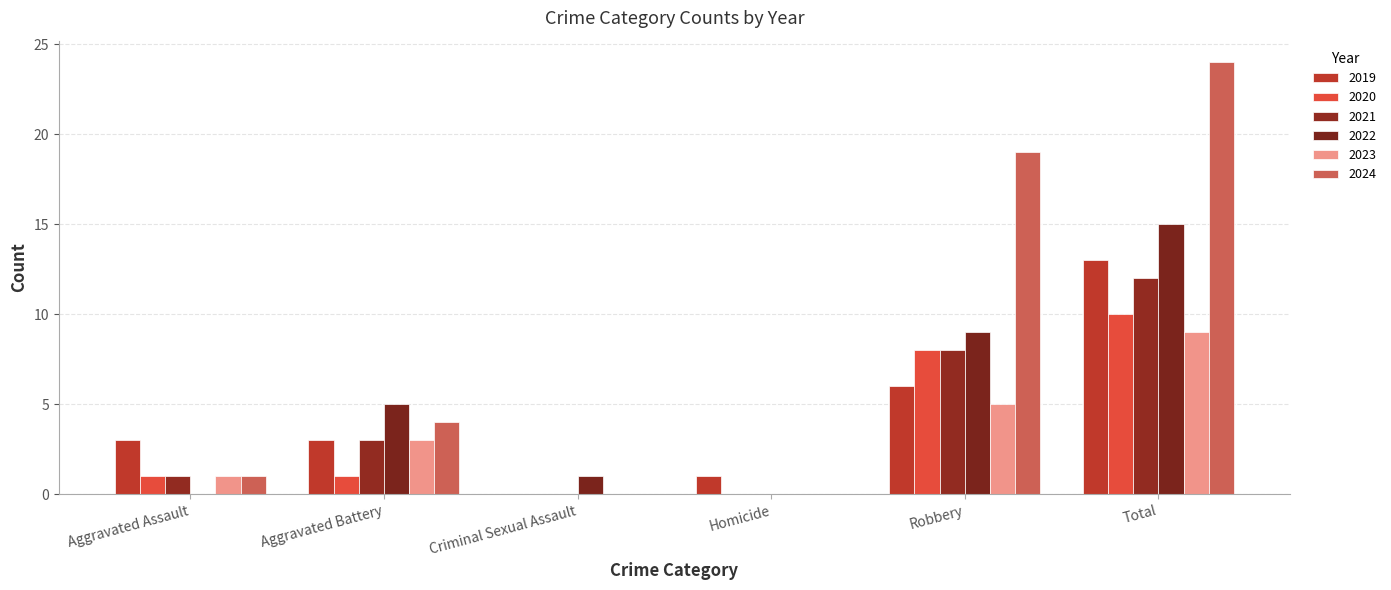

At which category is the sum across all series the highest?

Total